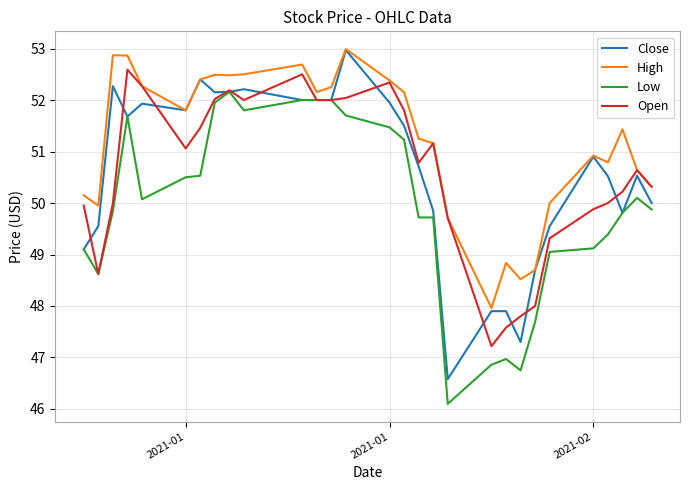

What is the sum of all Close values?

1467.9